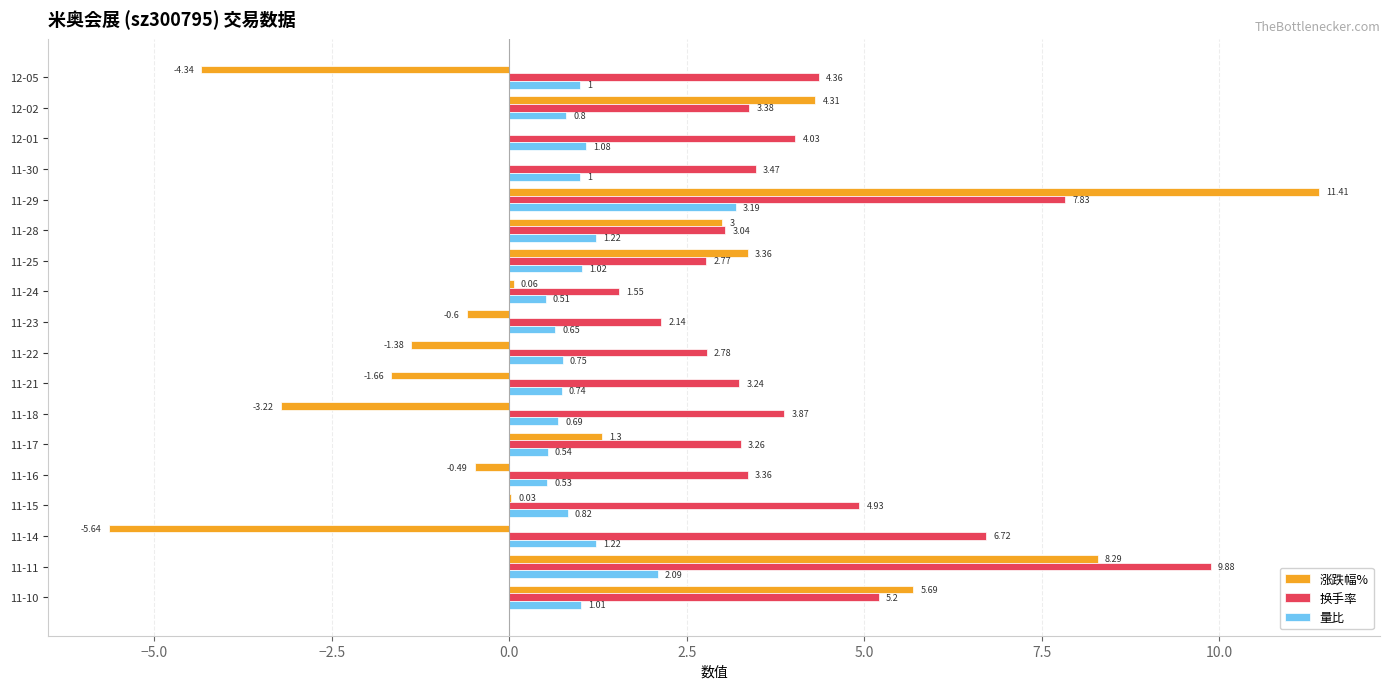

At which category does the chart reach its peak across all series?

11-29